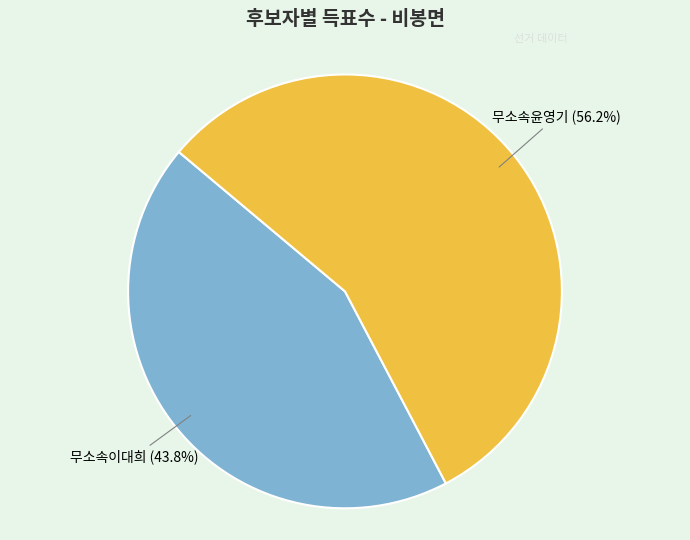

Does any single category account for the majority?

Yes